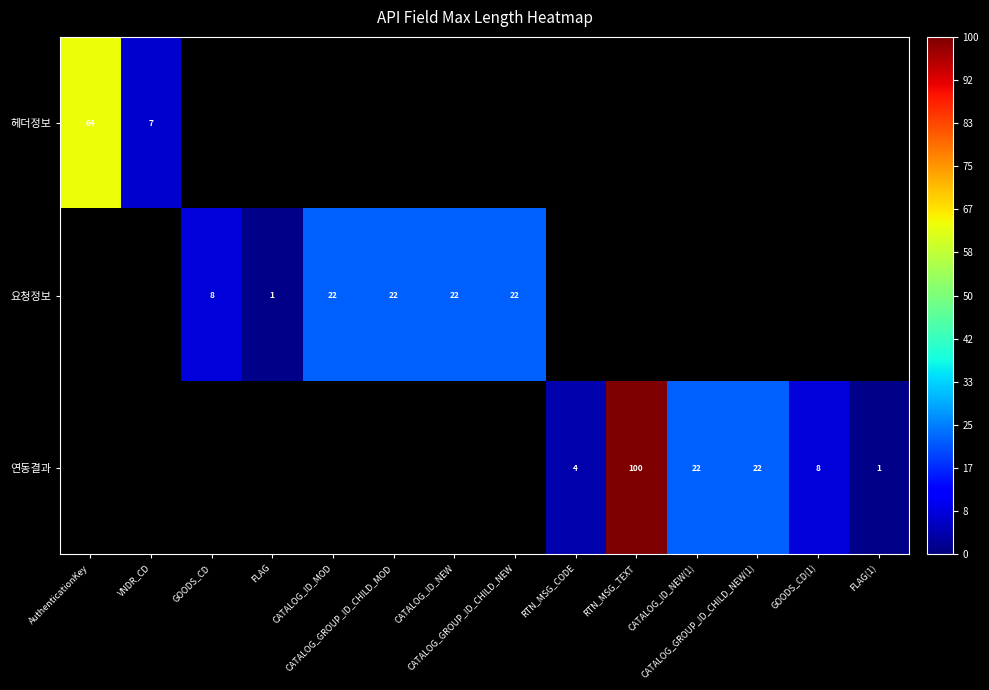

Which category has the highest value in the 헤더정보 series?

AuthenticationKey